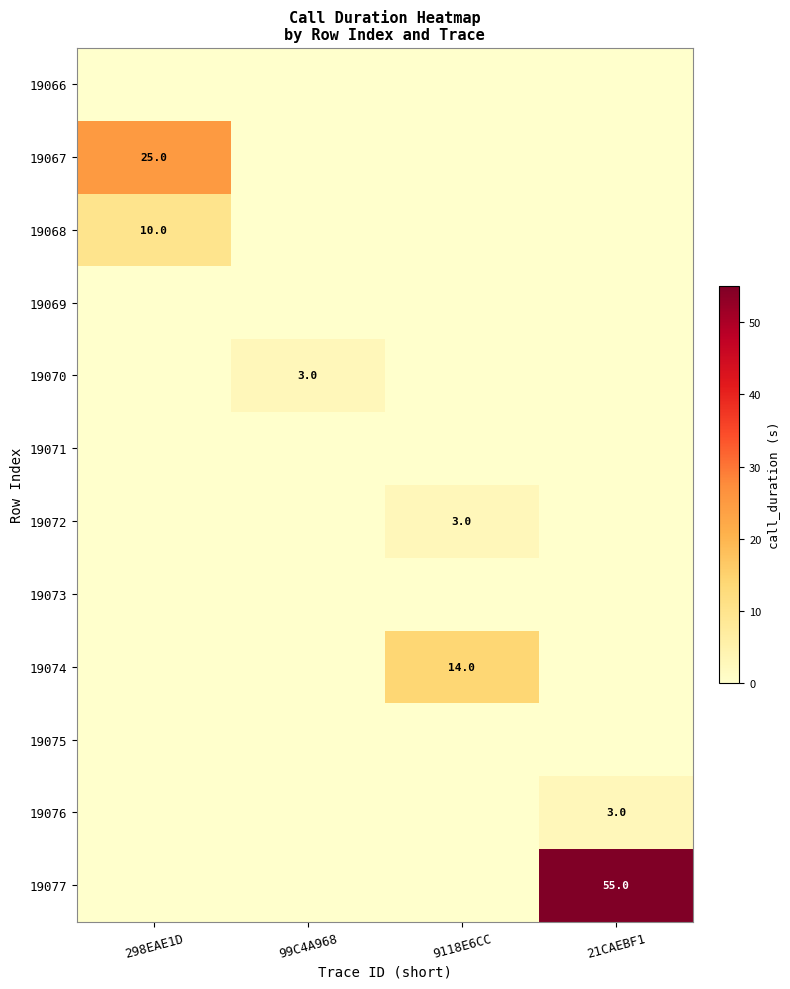

What is the greatest value displayed?

55